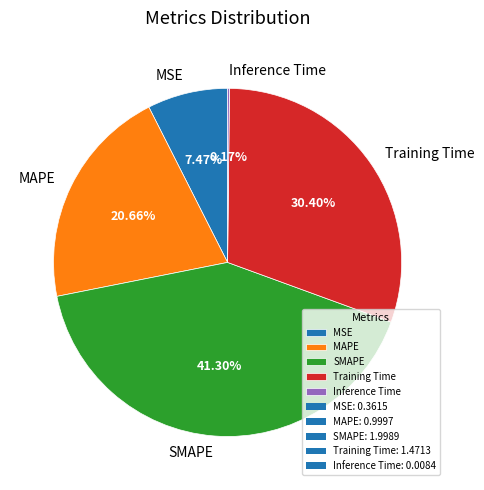

Which category has the biggest portion of the pie?

SMAPE